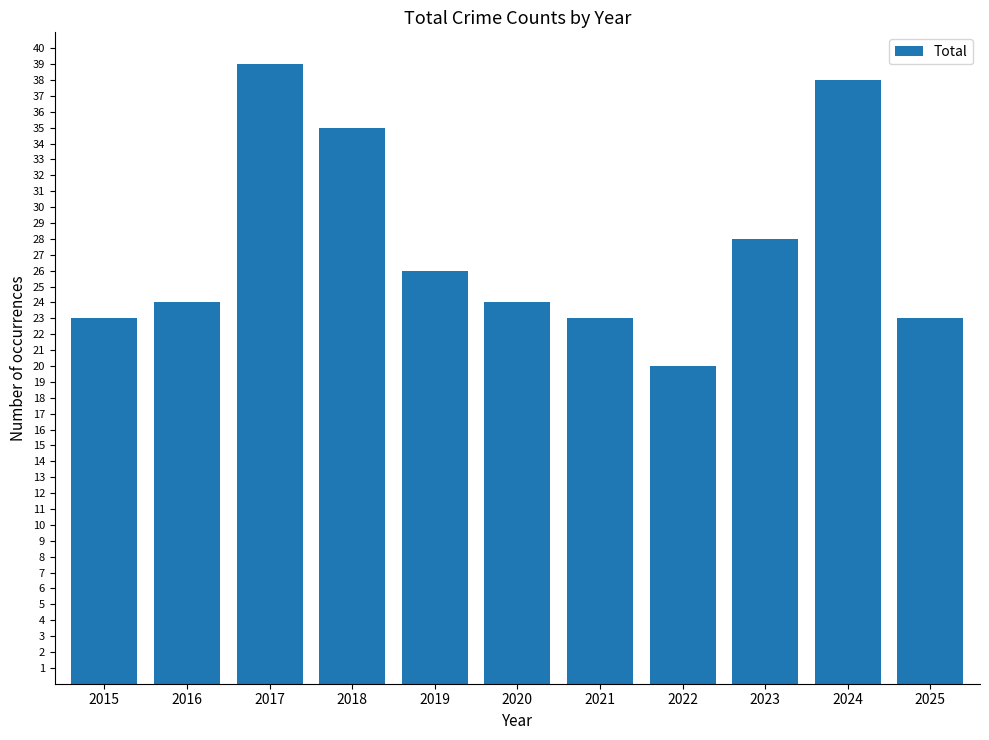

The chart shows a value of 26 at 2019. True or false?

True